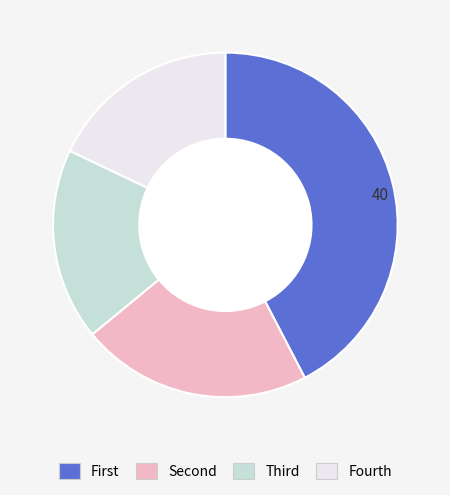

Does any single category account for the majority?

No